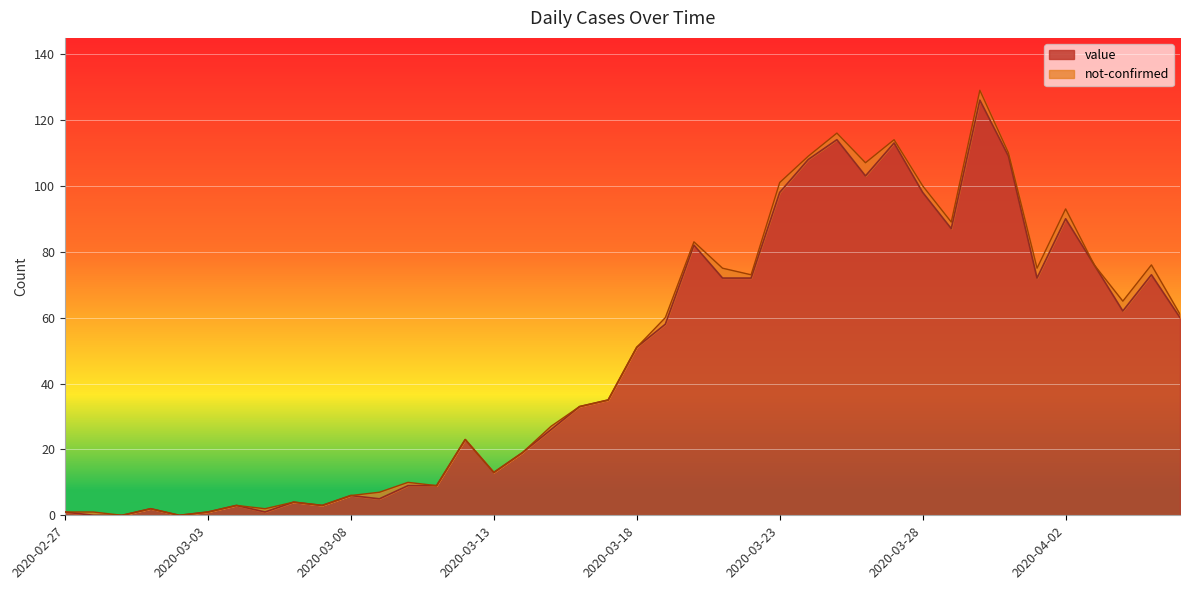

What position from the left is 2020-04-01?

35